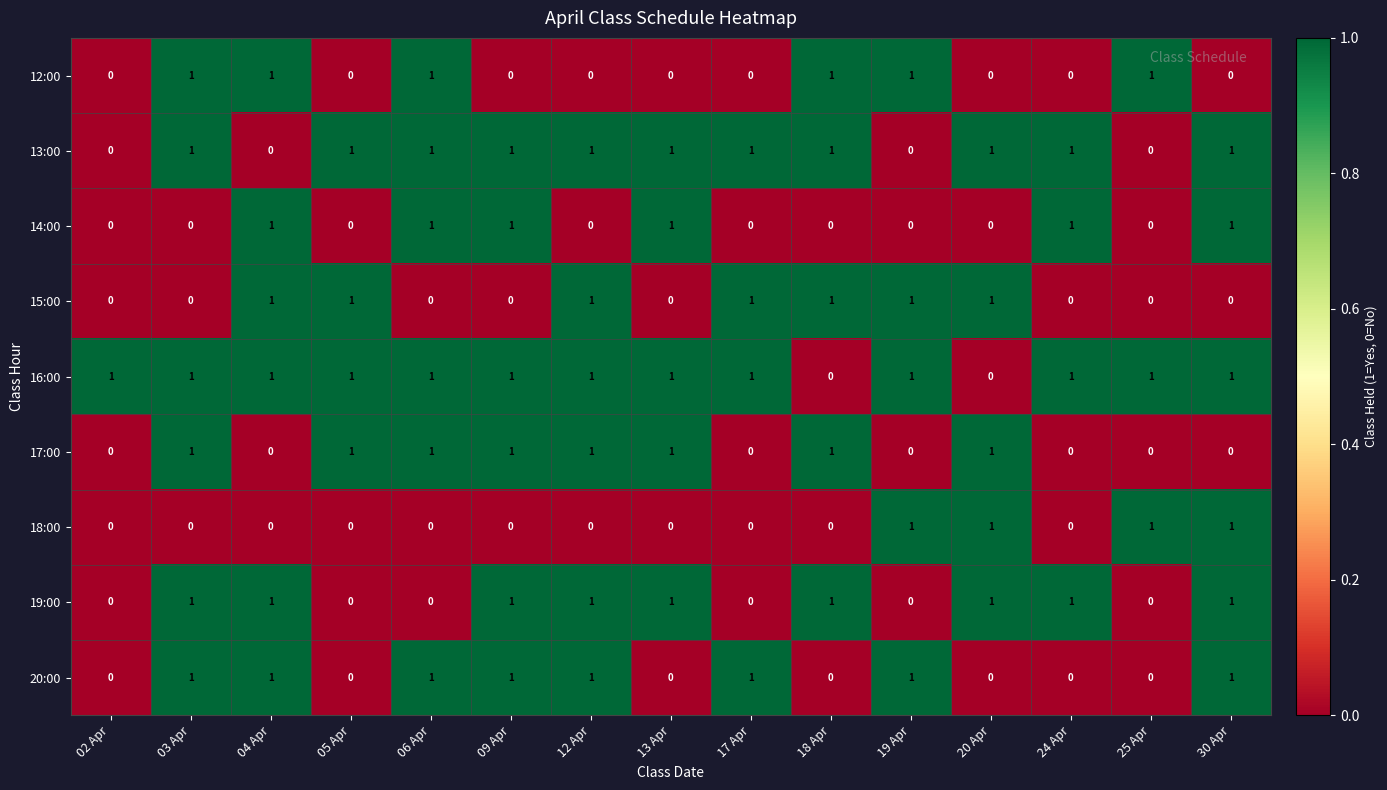

What is the total value across all series at 06 Apr?

6